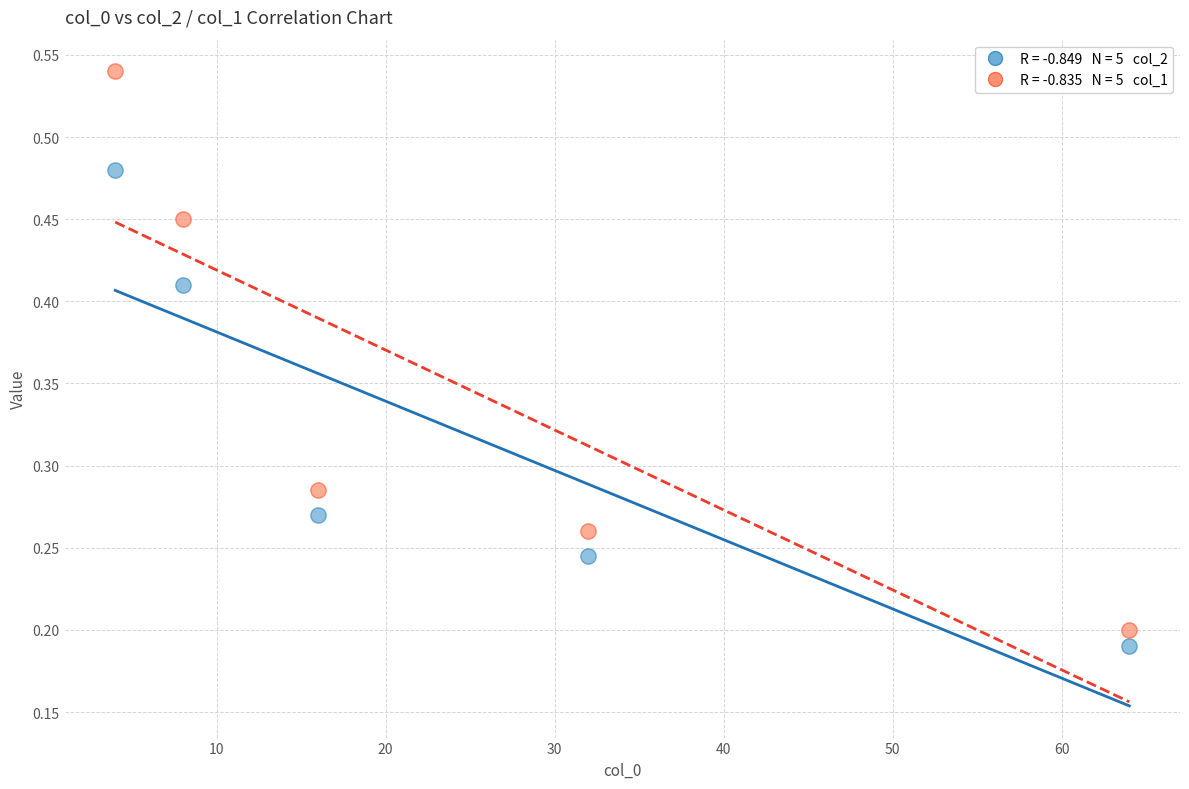

Across all data points, what is the range of X values (max minus min)?

60.0